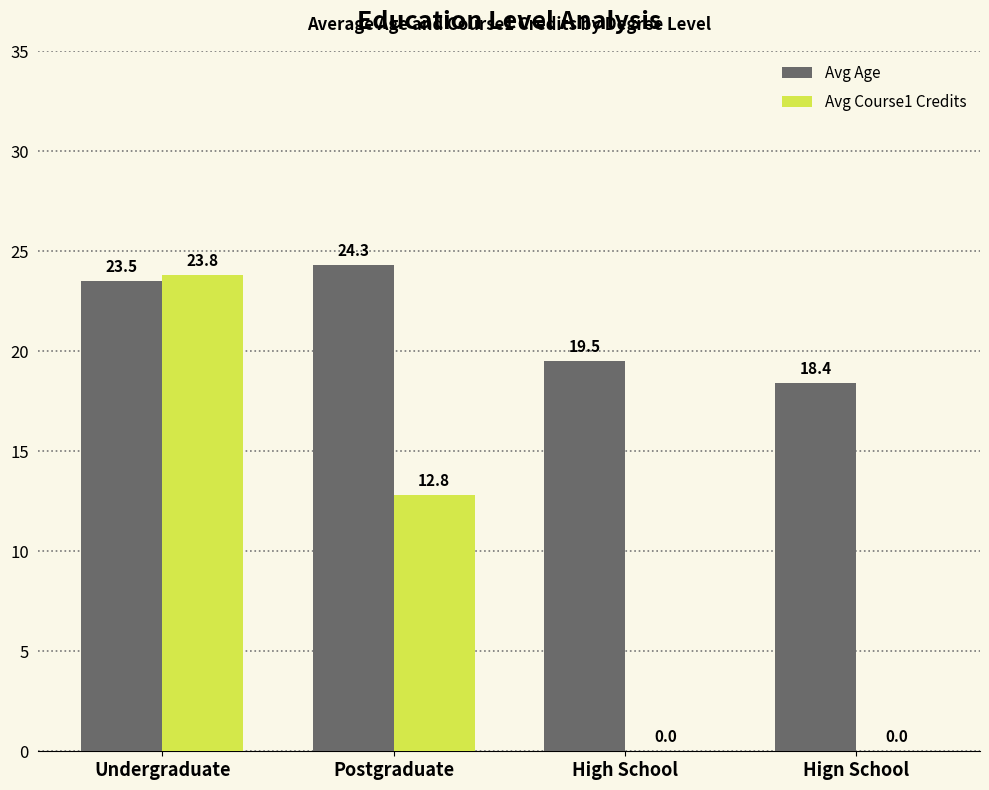

What is the total value across all series at Postgraduate?

37.1